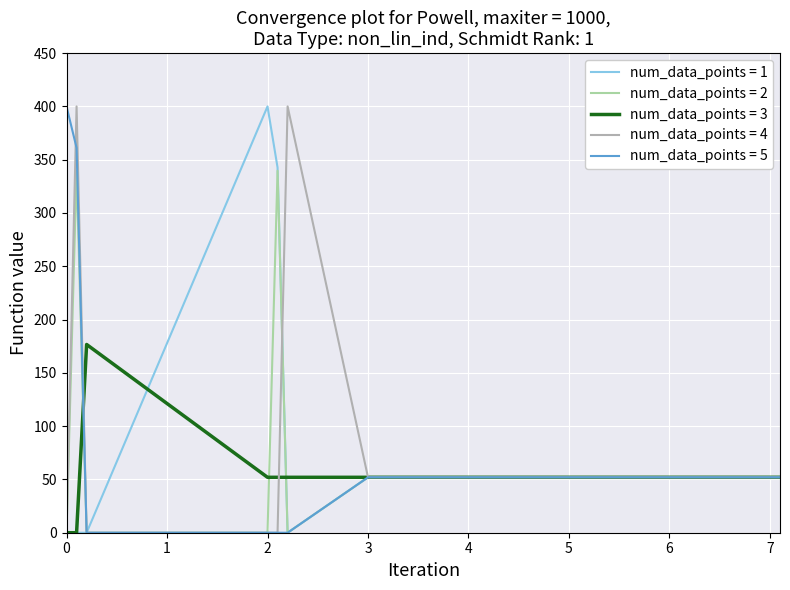

What is the maximum value for num_data_points = 2?

339.6